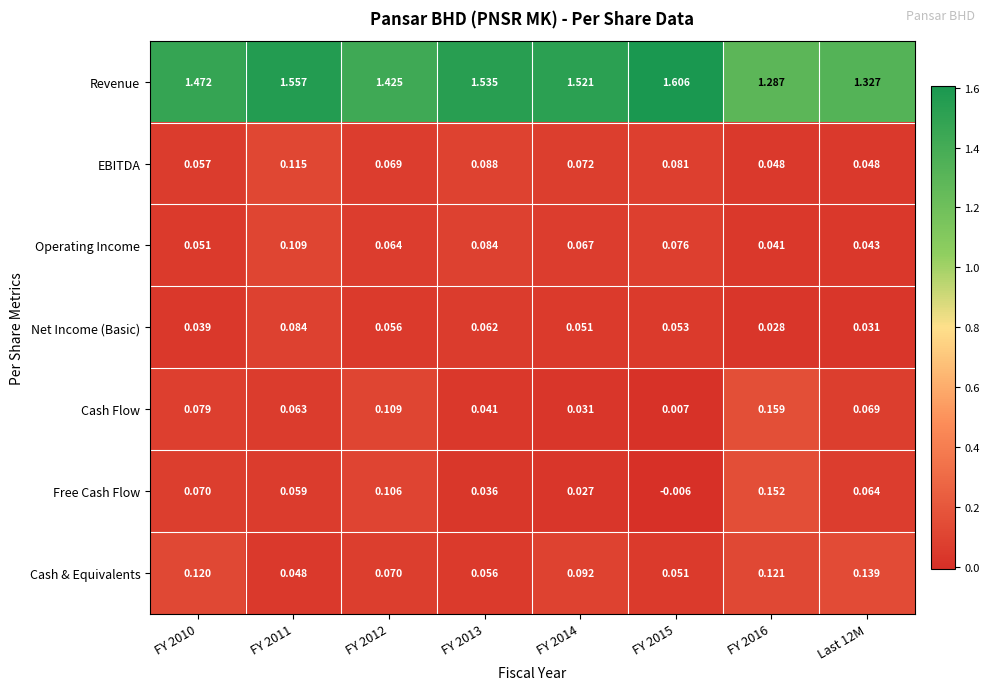

Which series has the widest spread of values?

Revenue